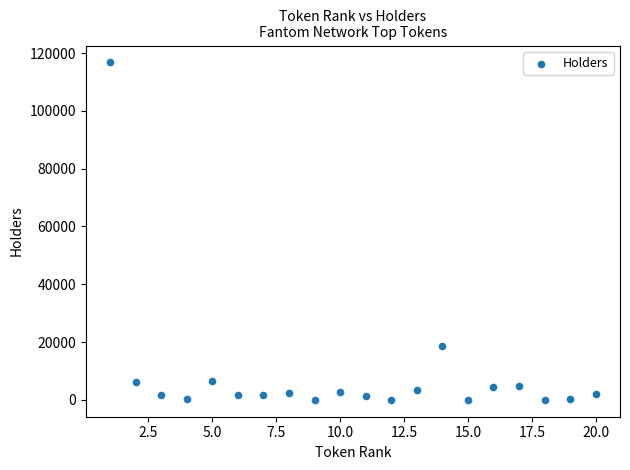

What is the range of X values (max minus min)?

19